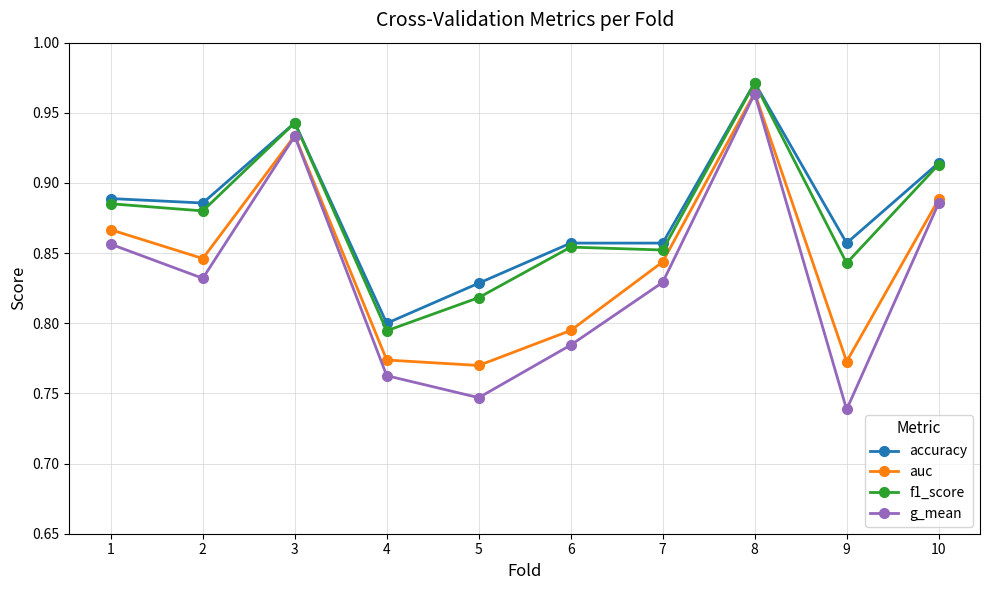

True or false: accuracy has more than 1 interior local peaks.

True